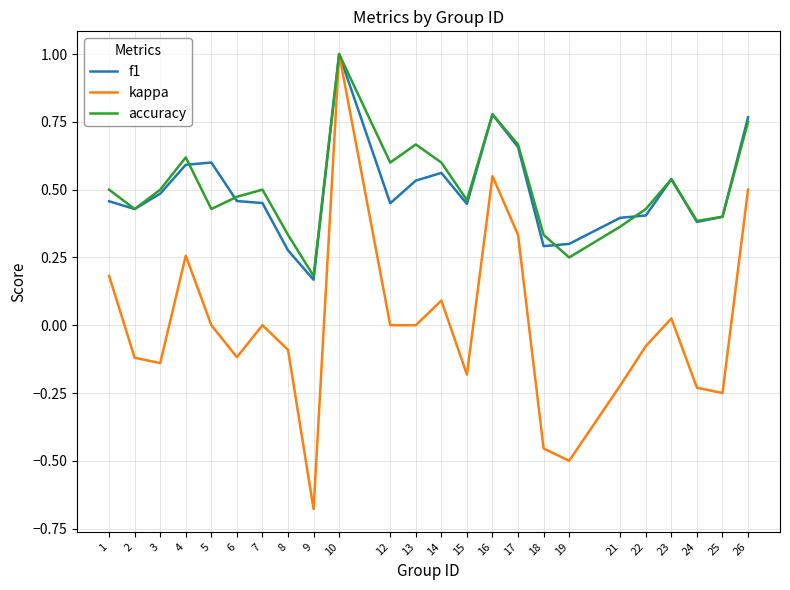

What is the greatest value displayed?

1.0